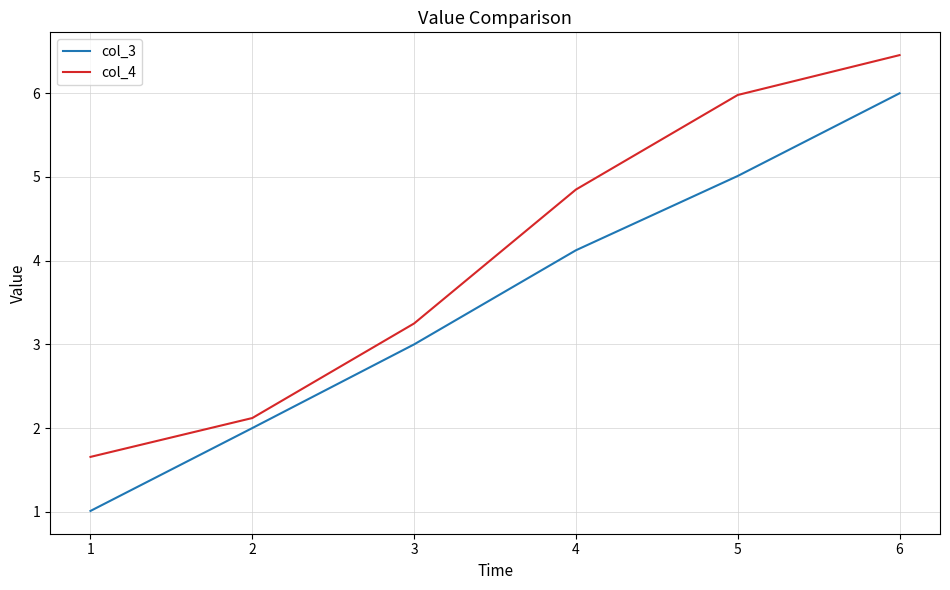

Which series has the largest total across all categories?

col_4